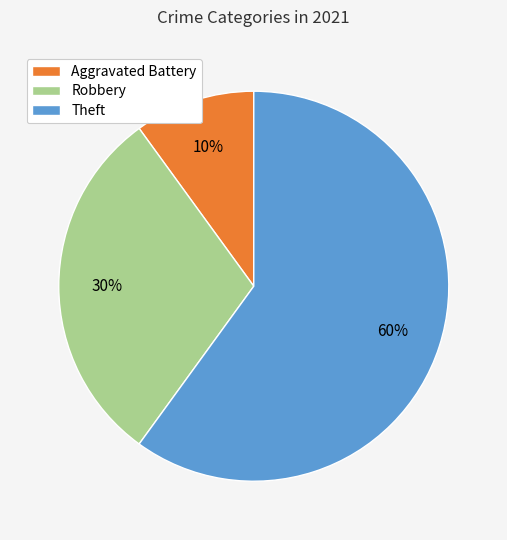

To the nearest percent, what is the average slice percentage?

33%